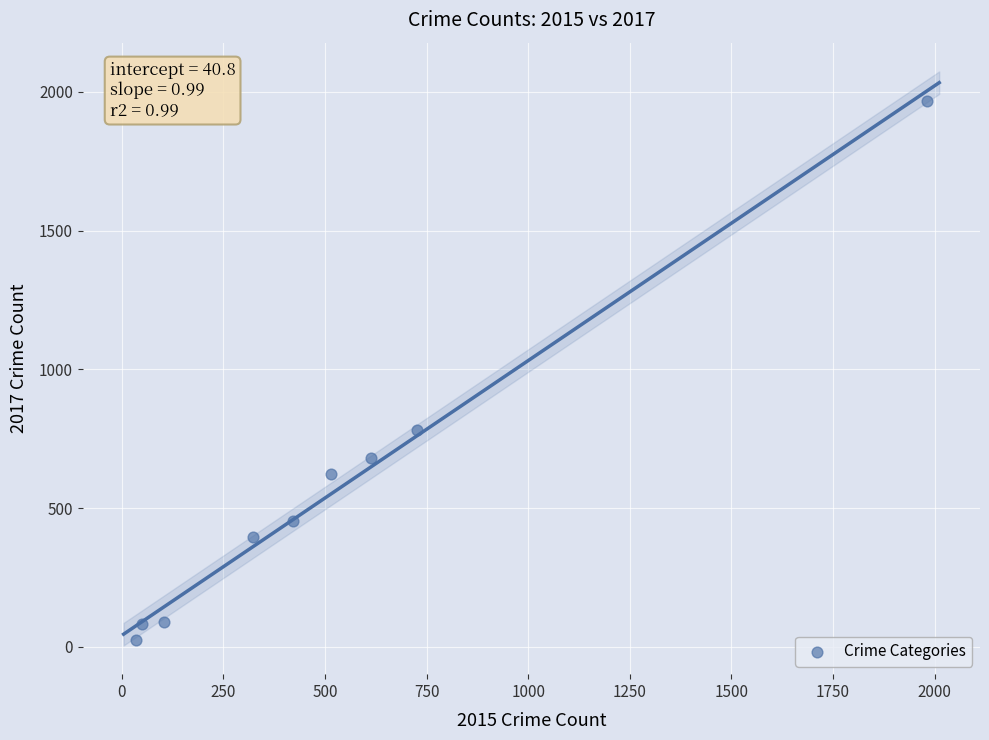

What Y value in the scatter plot is closest to 995?

780